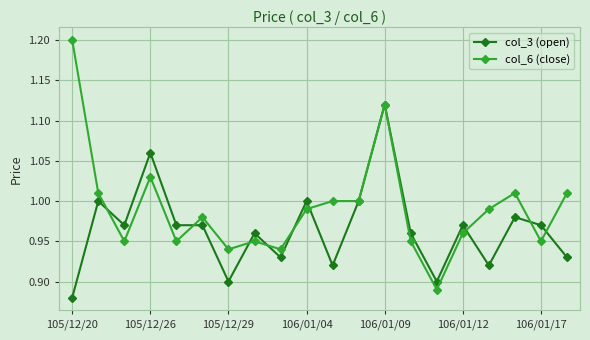

At how many categories does at least one series exceed 0?

20